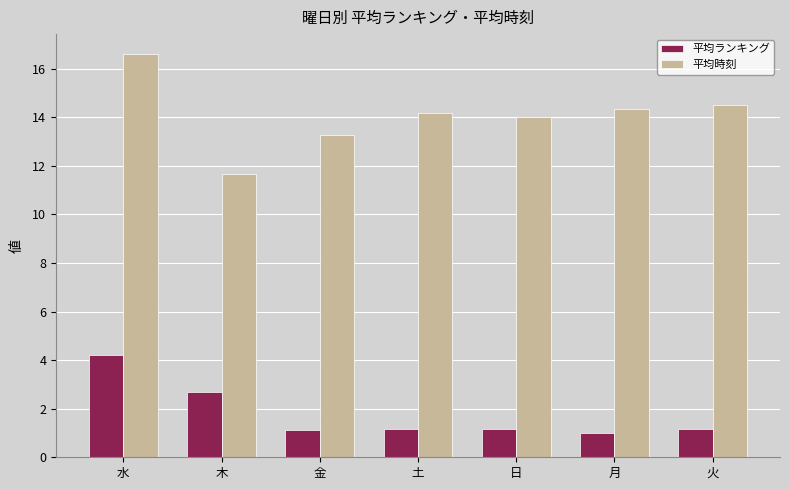

What is the approximate value of 平均時刻 at 水?

16.6